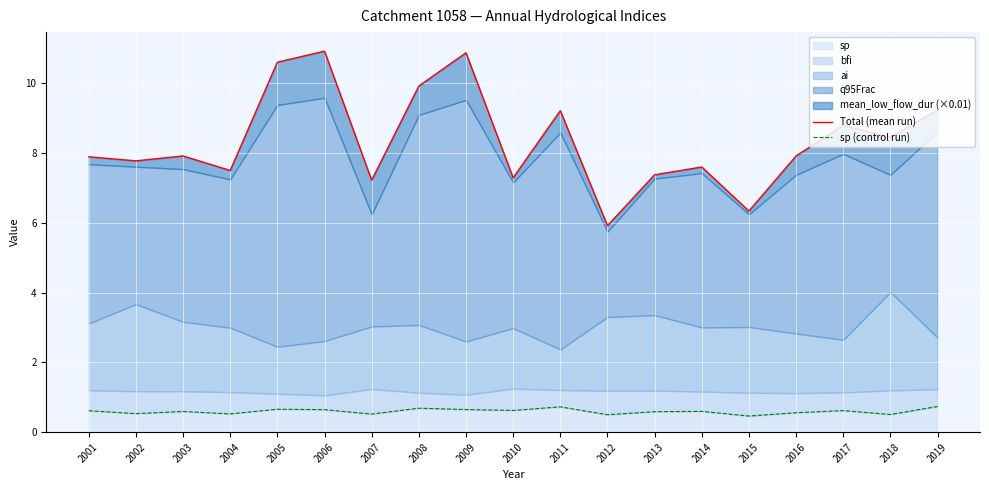

What is the smallest value displayed?

0.5